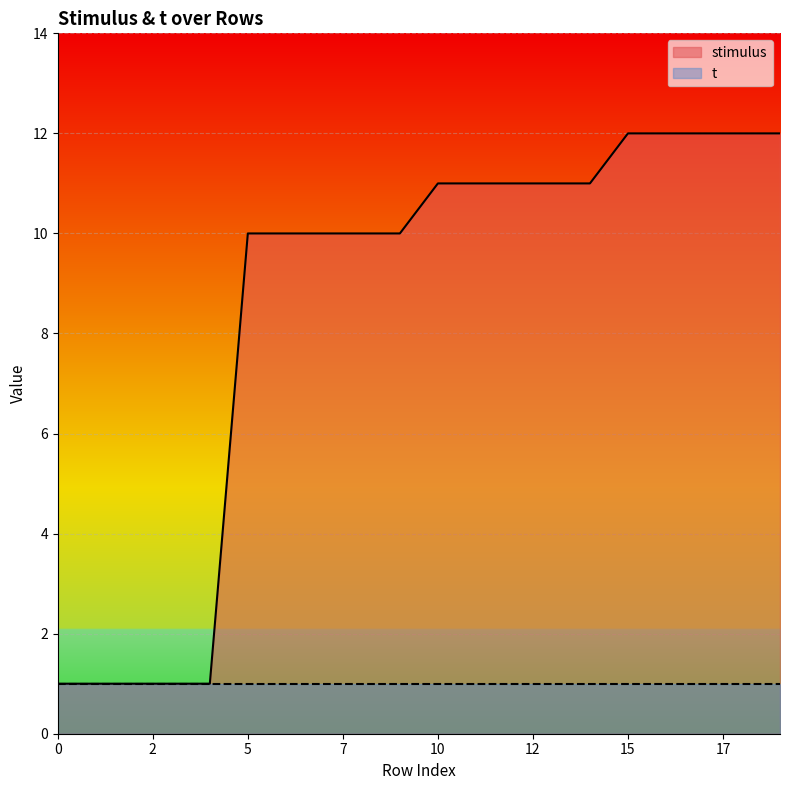

What is the value of the 8th point from the left?

10